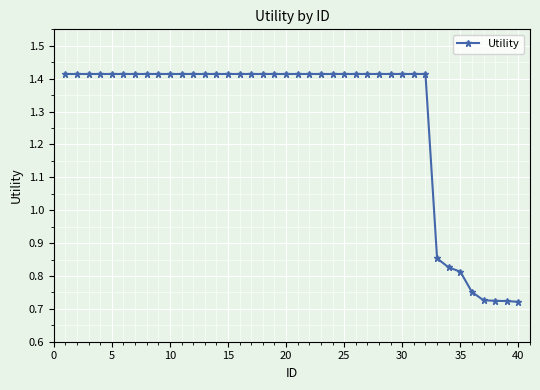

How many values are between 1 and 2?

32